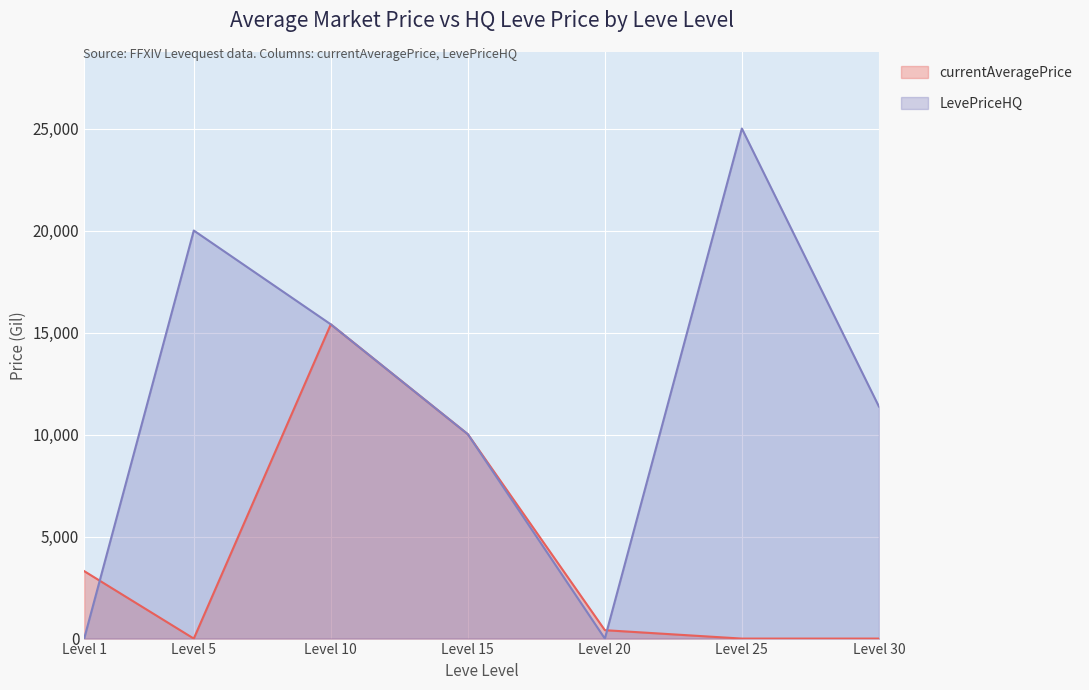

How many LevePriceHQ values are between 0 and 20000?

6